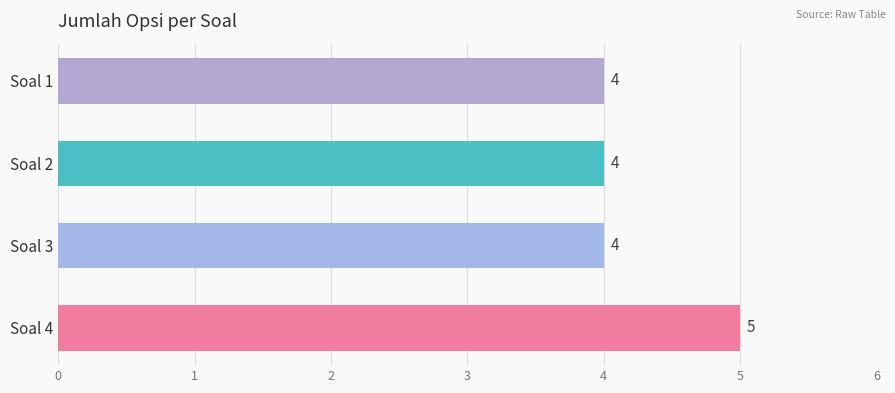

The value at Soal 2 is 4. True or false?

True